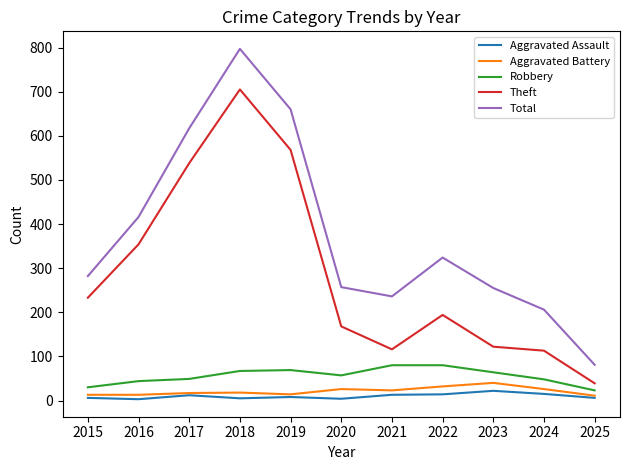

How many categories are shown in the chart?

11